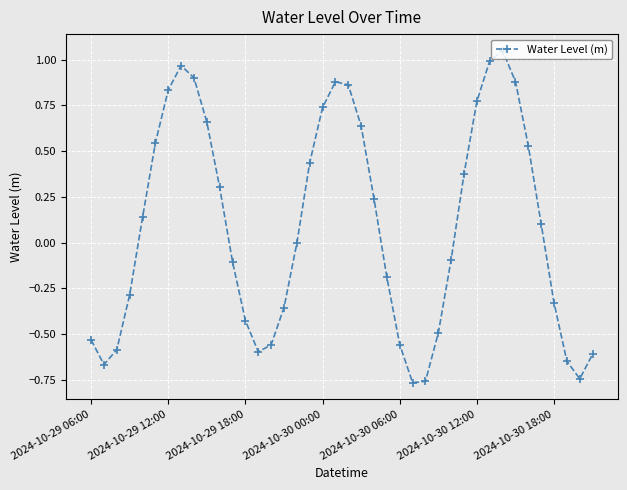

How many points are higher than both their immediate neighbors (excluding endpoints)?

3